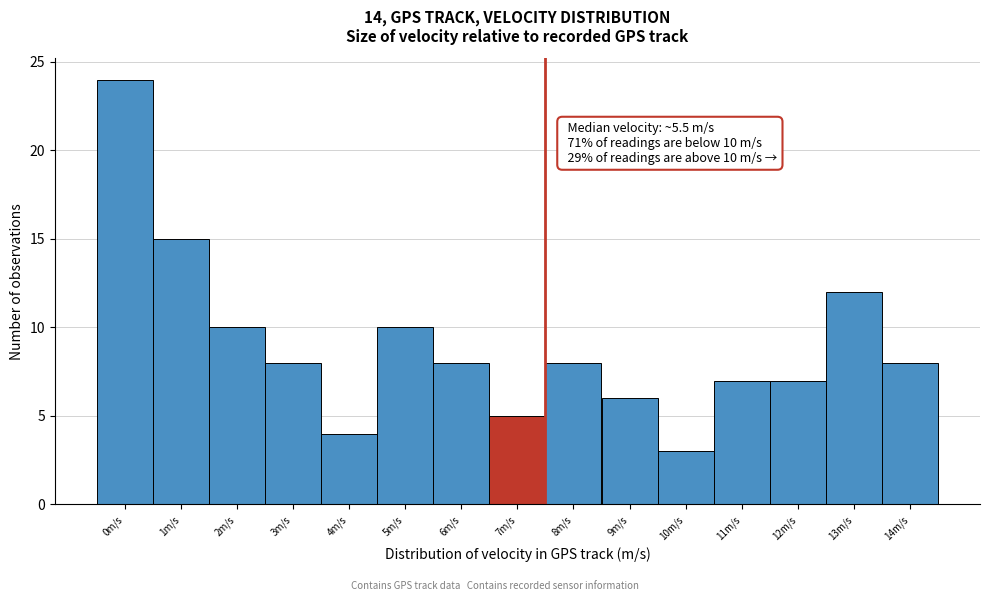

Reading left to right, list all the values displayed in this chart.

0m/s=24	1m/s=15	2m/s=10	3m/s=8	4m/s=4	5m/s=10	6m/s=8	7m/s=5	8m/s=8	9m/s=6	10m/s=3	11m/s=7	12m/s=7	13m/s=12	14m/s=8